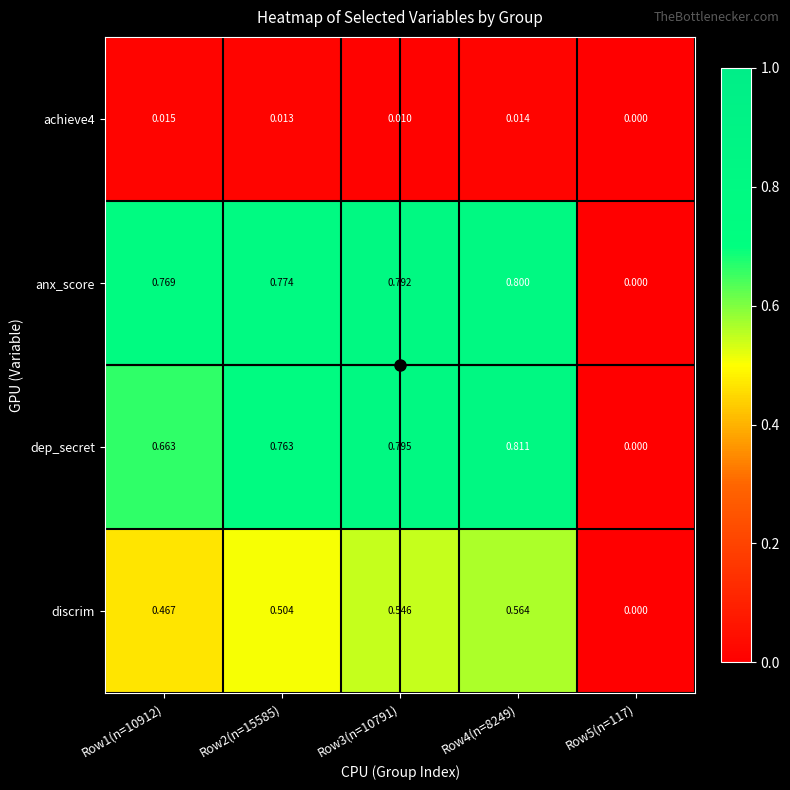

Which series has the widest spread of values?

dep_secret